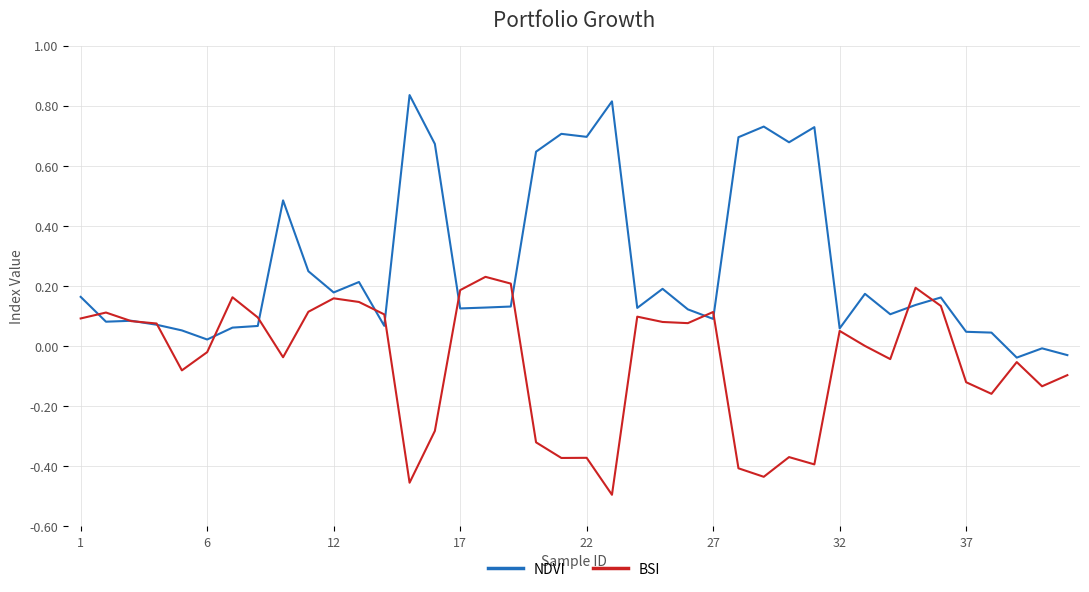

List the series in order of their overall mean, lowest first.

BSI, NDVI